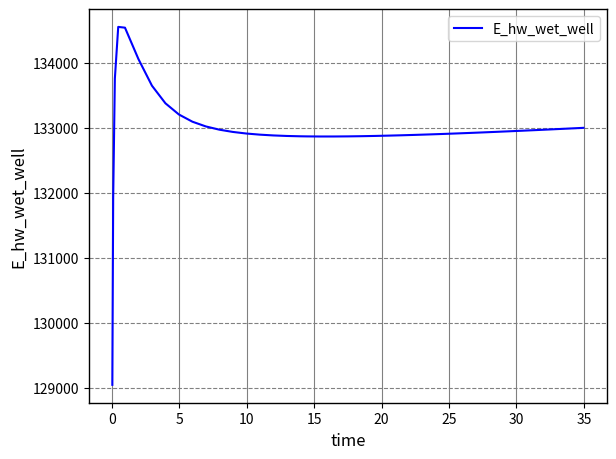

What is the smallest value displayed?

129041.5